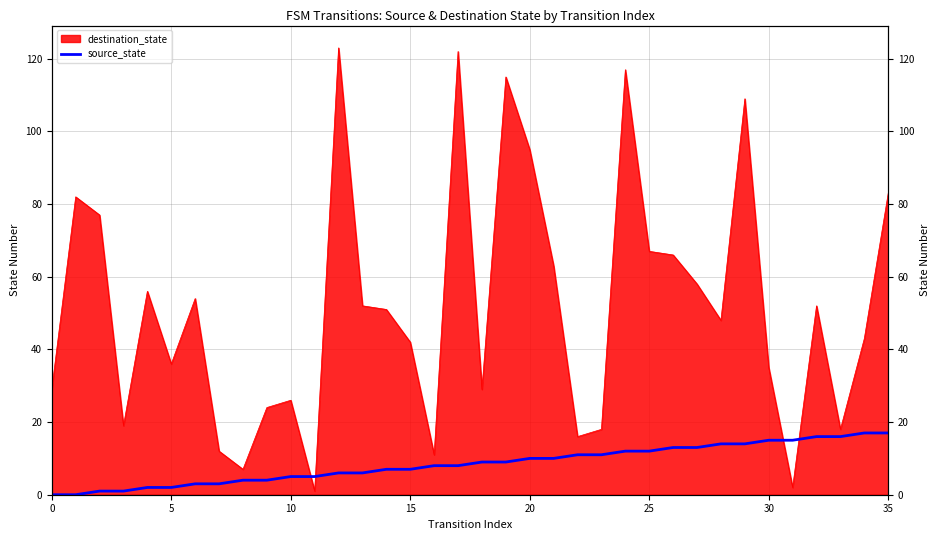

True or false: there are more than 0 points higher than both neighbors.

False